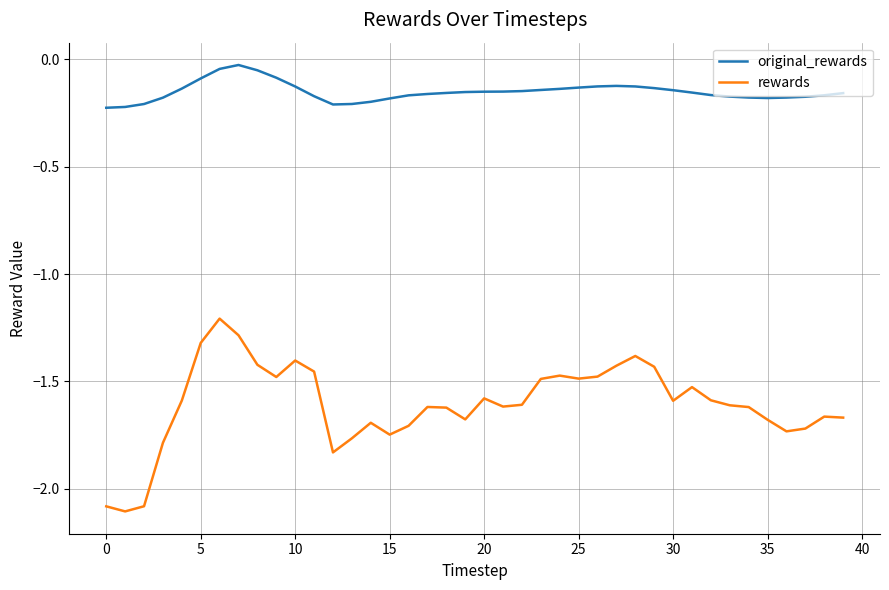

Which series has the largest range (max minus min)?

rewards